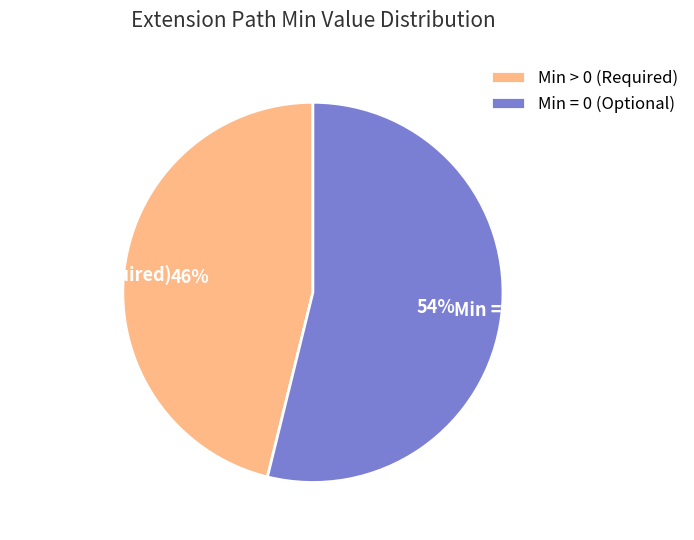

Between Min = 0 (Optional) and Min > 0 (Required), which is larger?

Min = 0 (Optional)